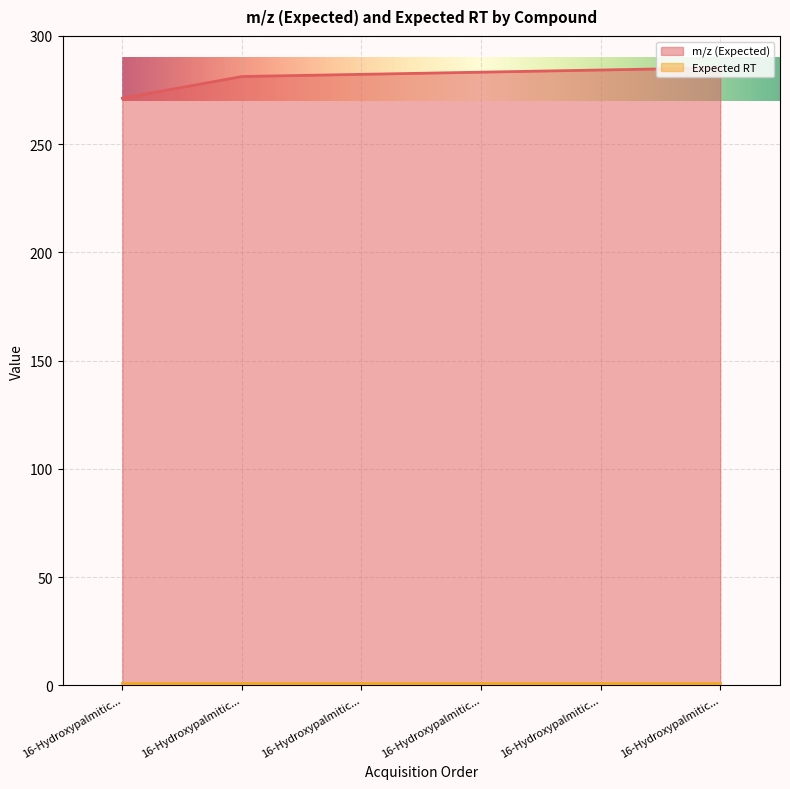

Does the chart display data point markers on the line(s)?

No